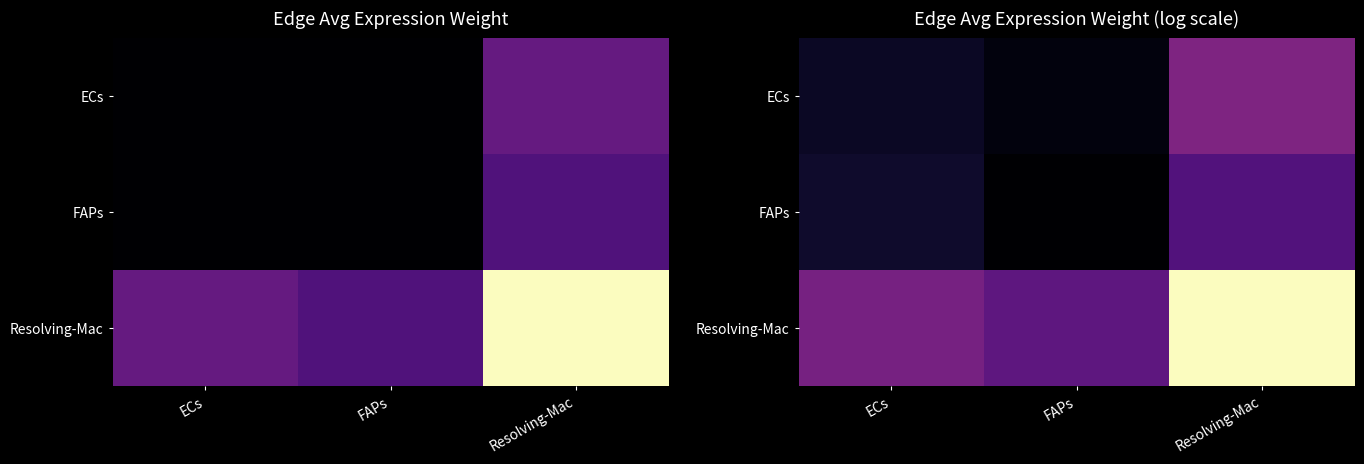

At which label does ECs reach its minimum?

FAPs